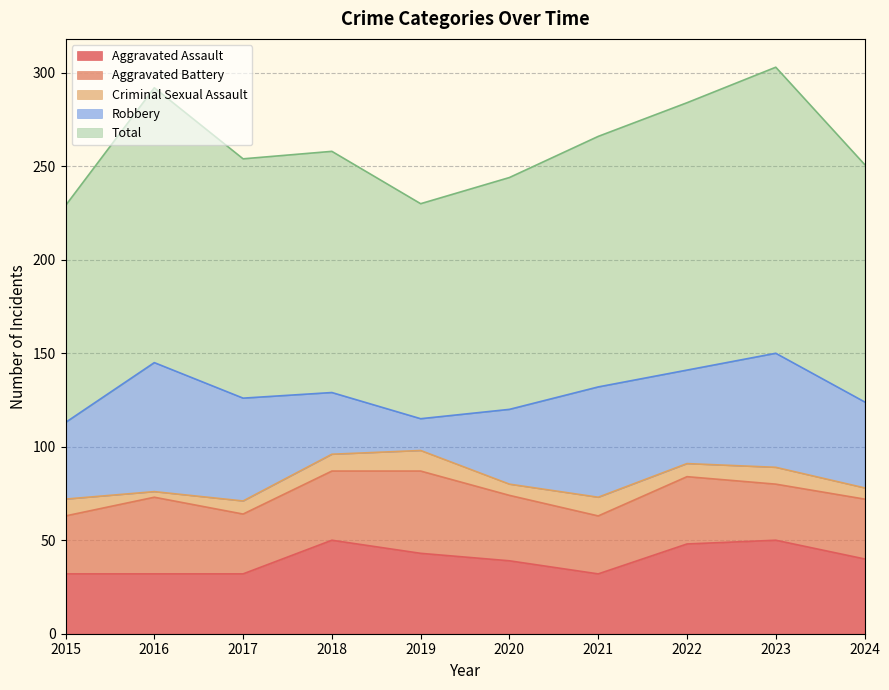

True or false: Aggravated Assault and Criminal Sexual Assault cross at least once.

False